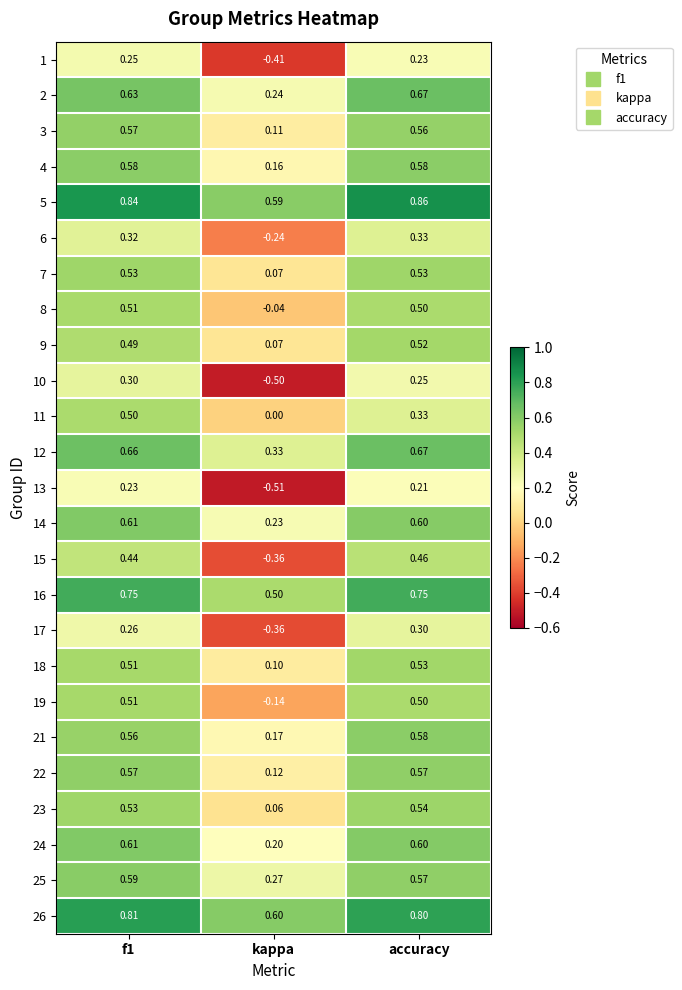

What is the smallest value displayed?

-0.5